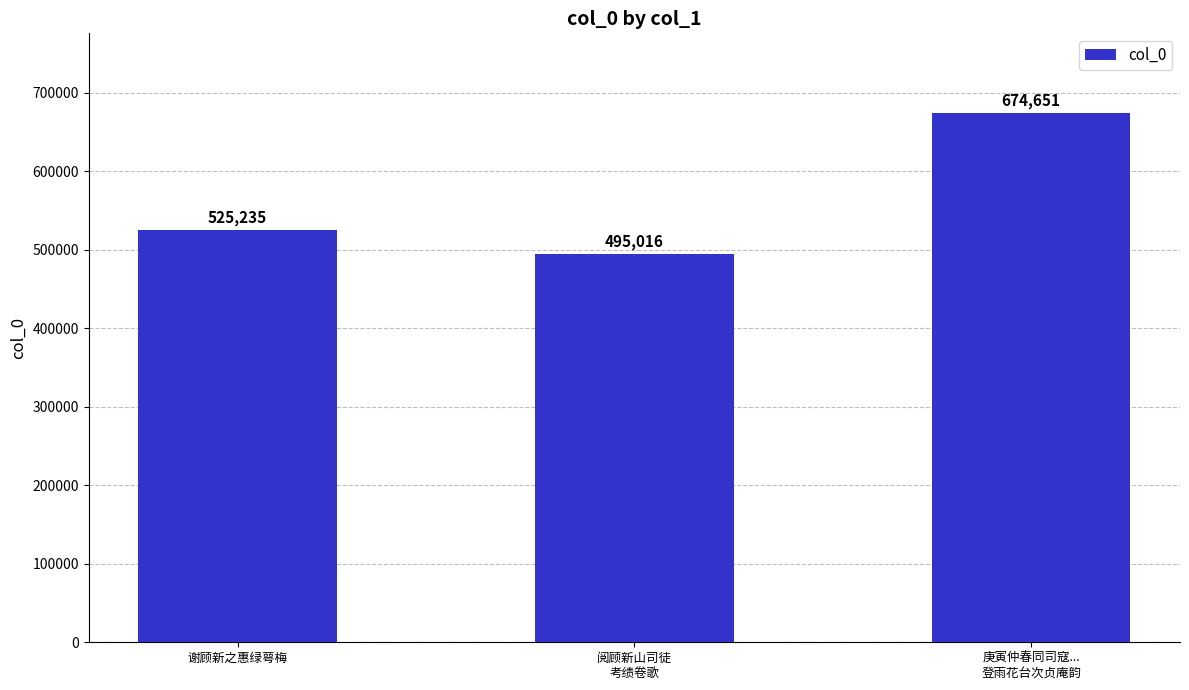

Which label corresponds to the largest value in the chart?

庚寅仲春同司寇...
登雨花台次贞庵韵